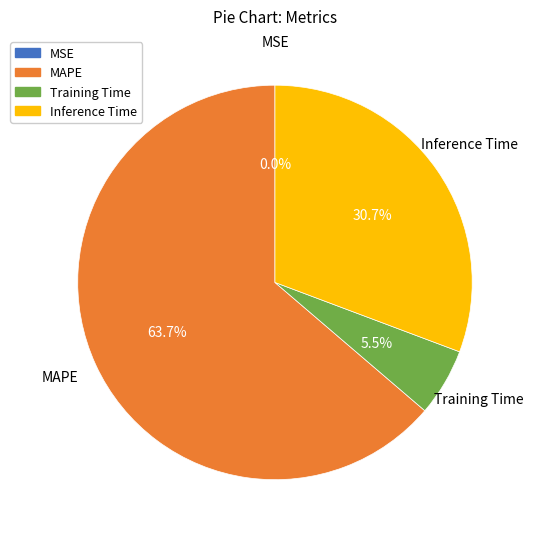

Which category accounts for the majority?

MAPE